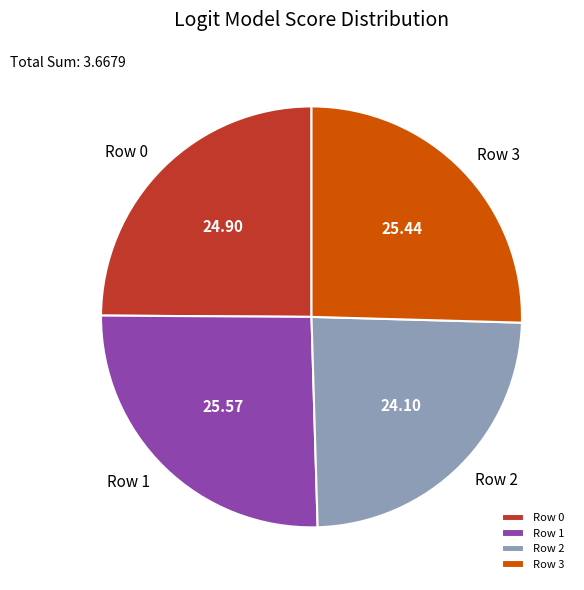

Is there a majority slice in this chart?

No